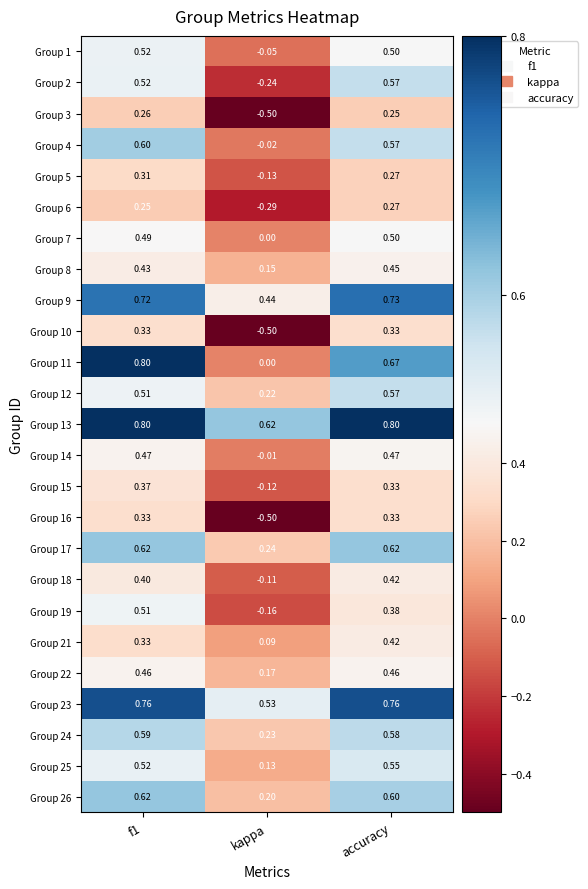

At which category is the sum across all series the highest?

f1